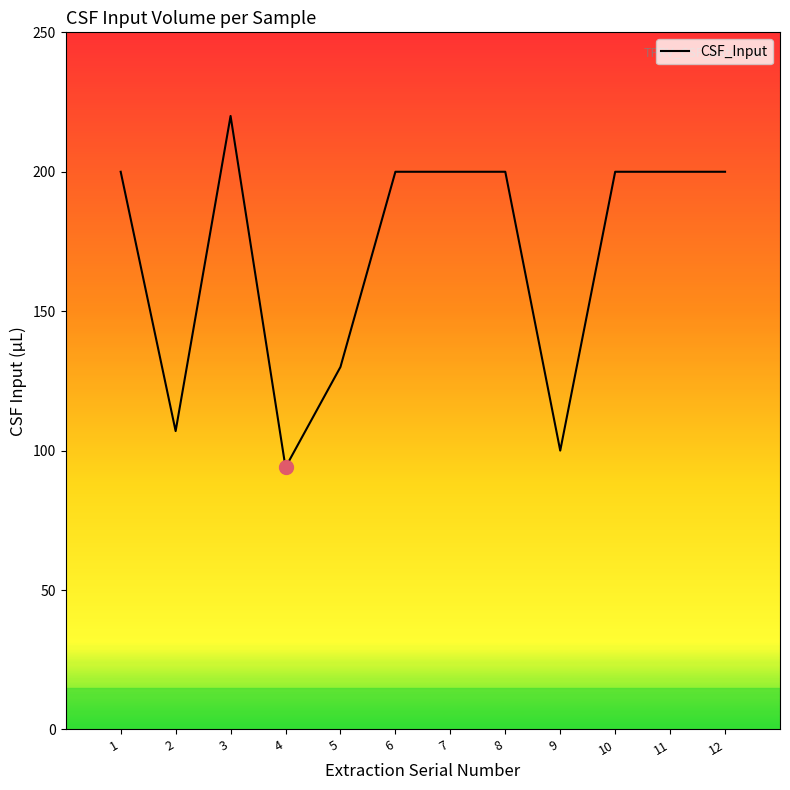

Between 3 and 2, which is larger?

3